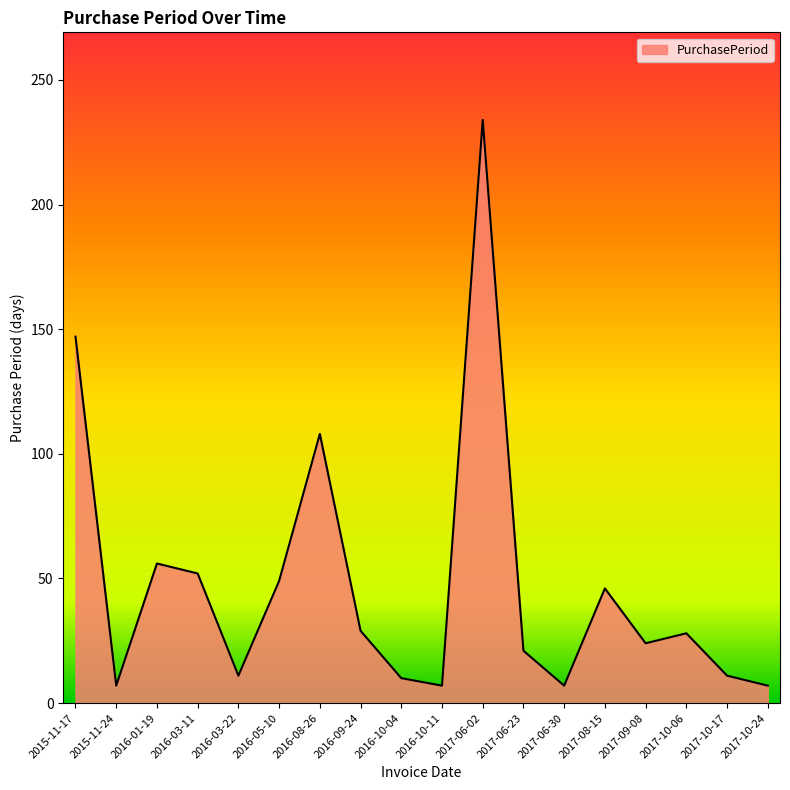

How many lines are shown in the chart?

1